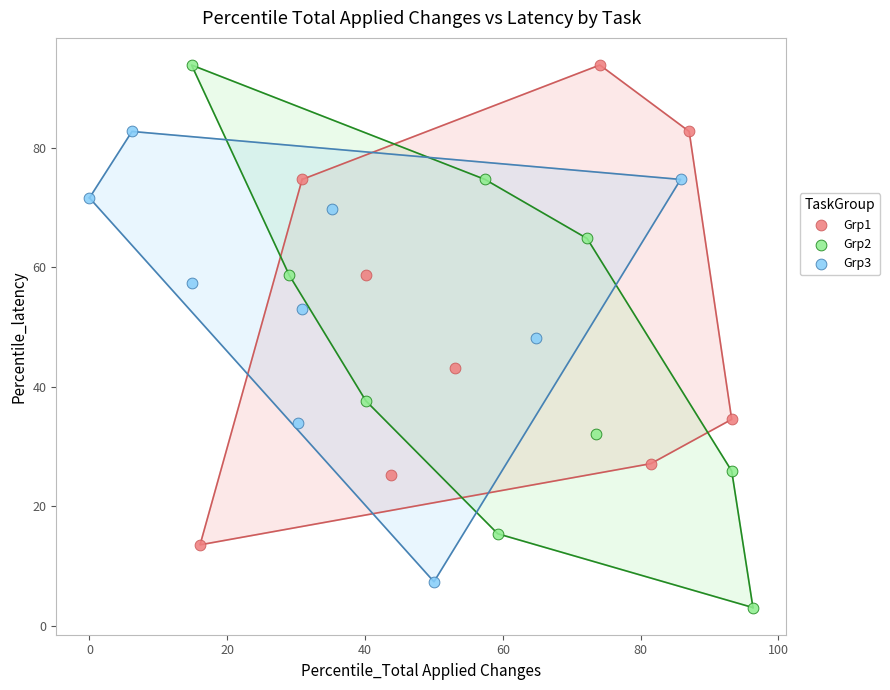

What are all the series names shown in the legend?

Grp1, Grp2, Grp3